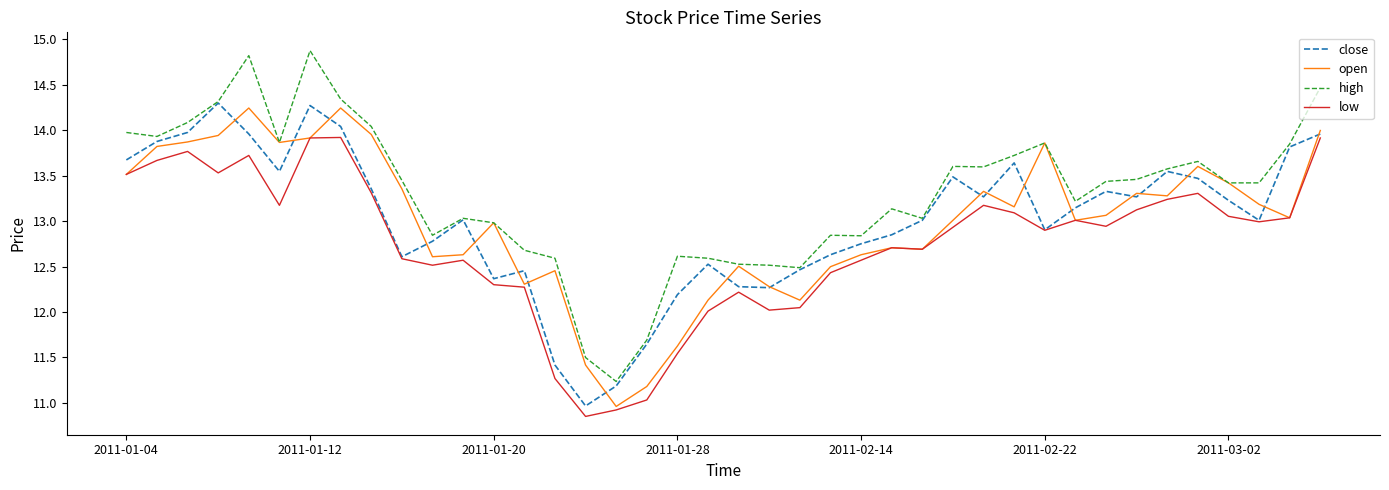

What is the lowest value of the high series?

11.2